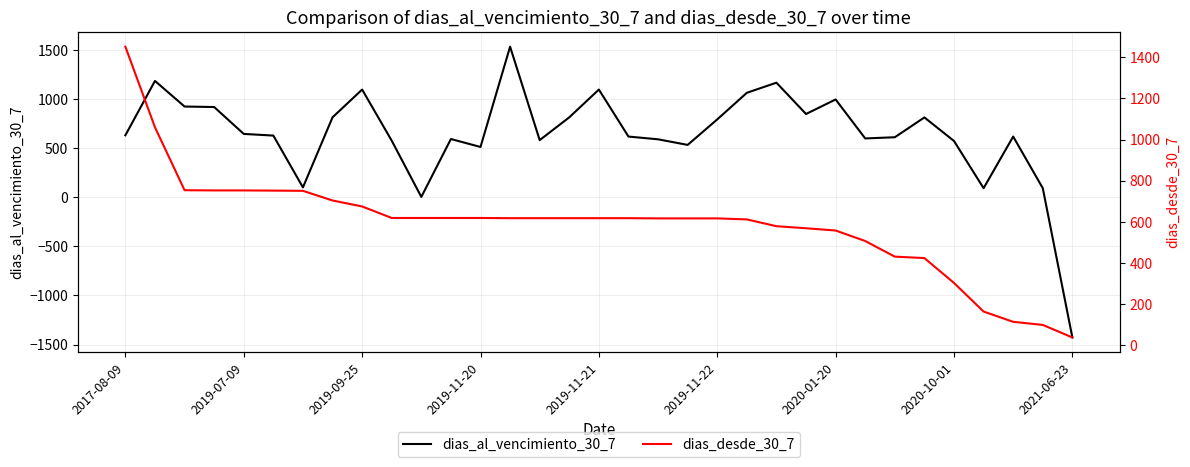

What is the minimum value for dias_al_vencimiento_30_7?

-1428